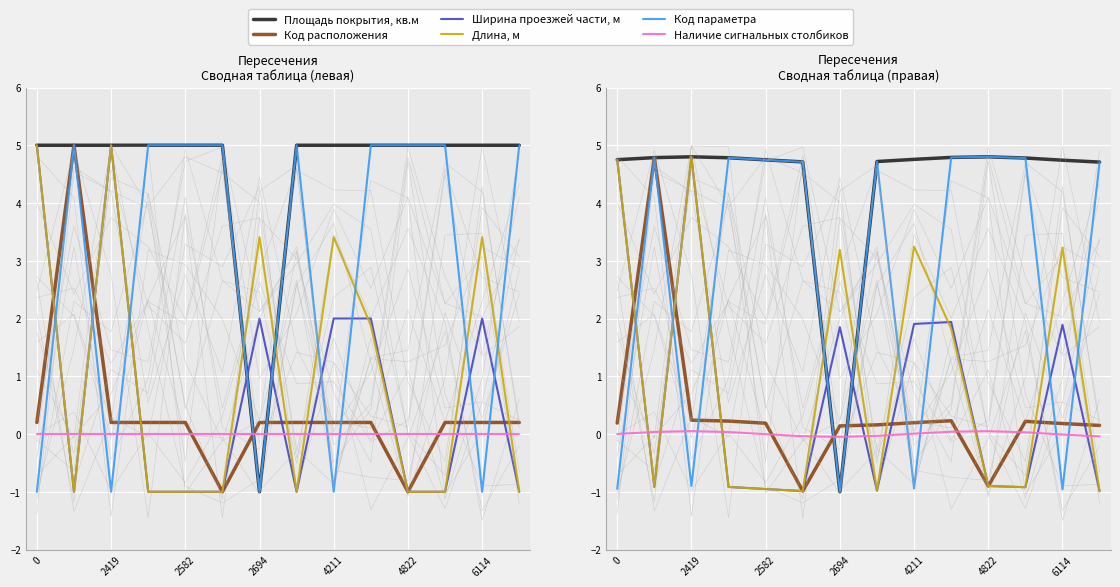

What is the difference between the maximum and minimum values in the Код расположения series?

5.8